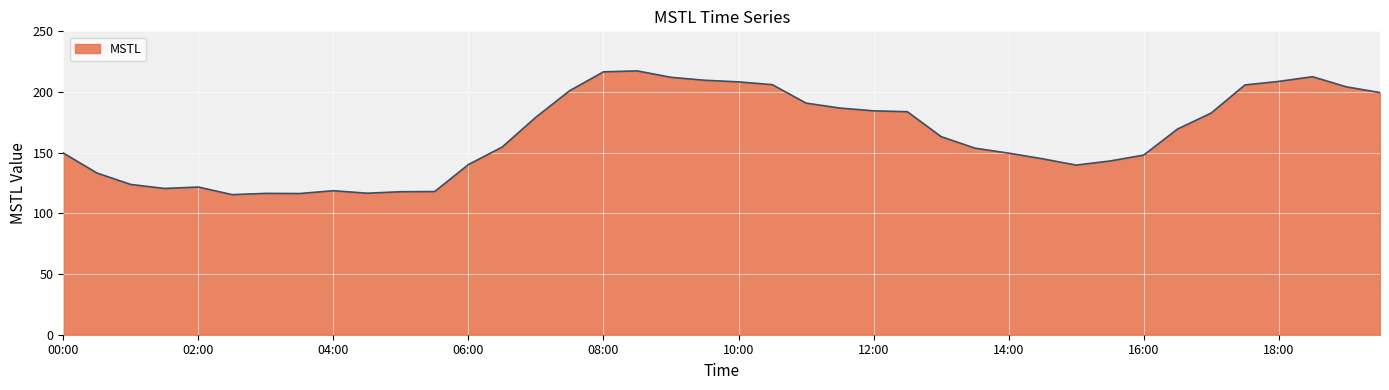

What is the difference between the maximum and minimum values?

102.0